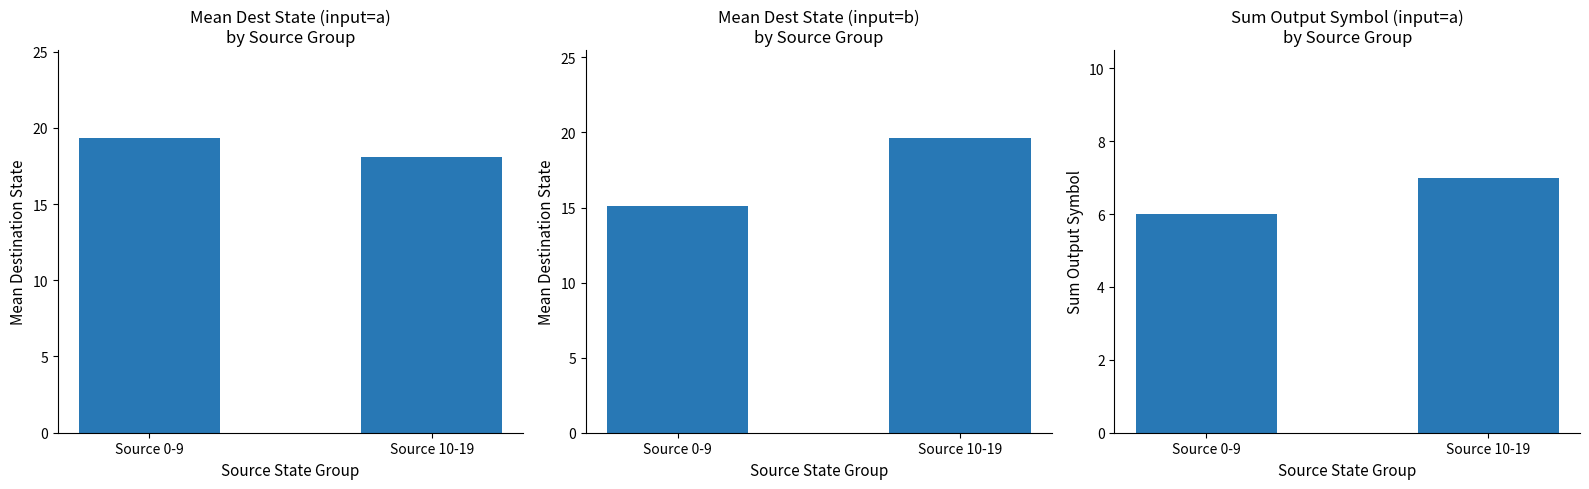

Is it true that Sum Output (a) equals 7.0 at Source 10-19?

True